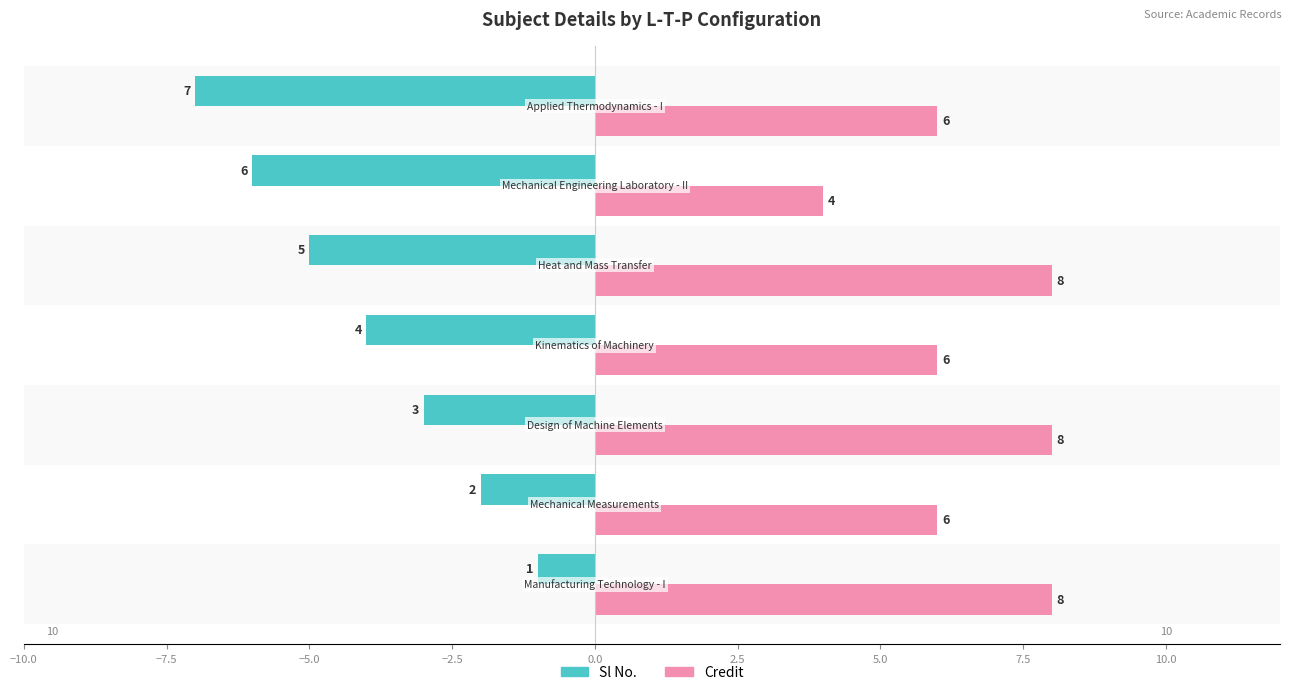

Which series has the largest total across all categories?

Credit